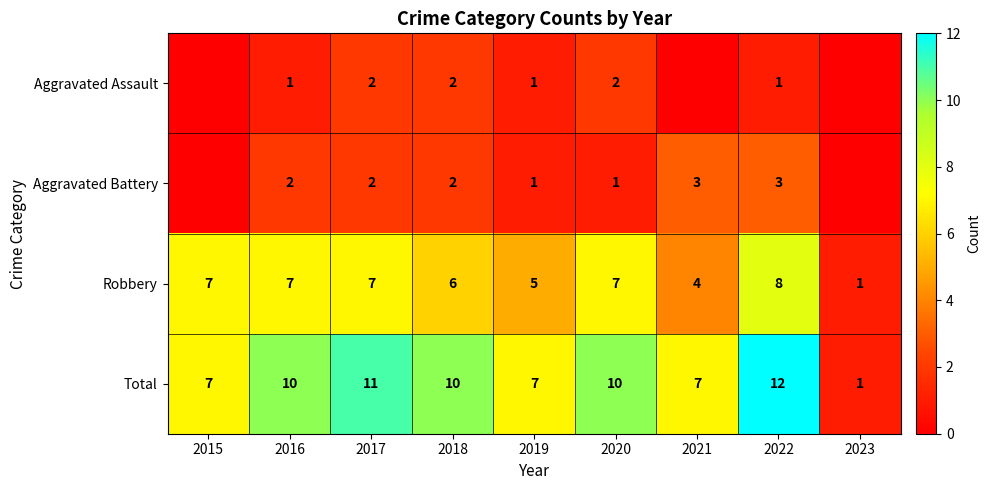

Rank the series at 2020 from highest to lowest value.

Total, Robbery, Aggravated Assault, Aggravated Battery